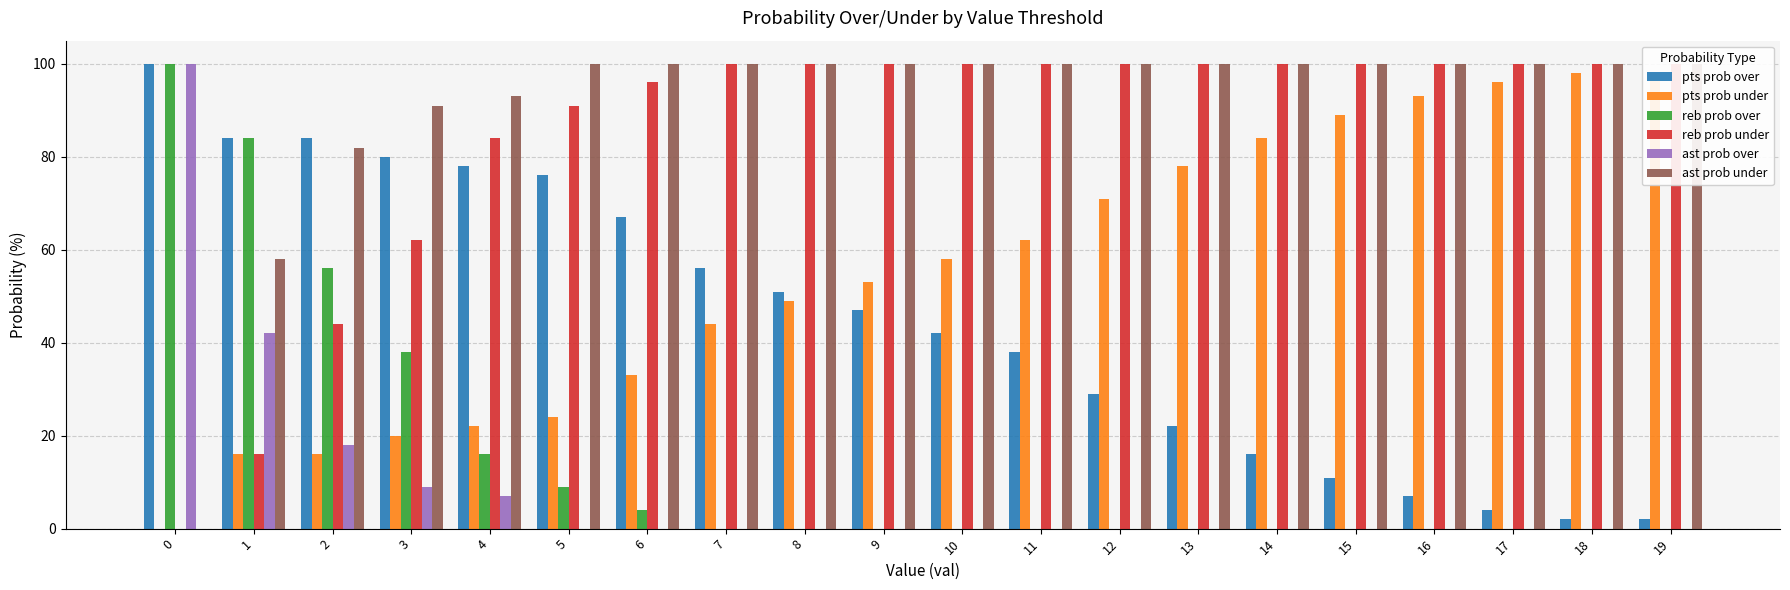

Between 6 and 15, which series saw the biggest shift?

pts prob over